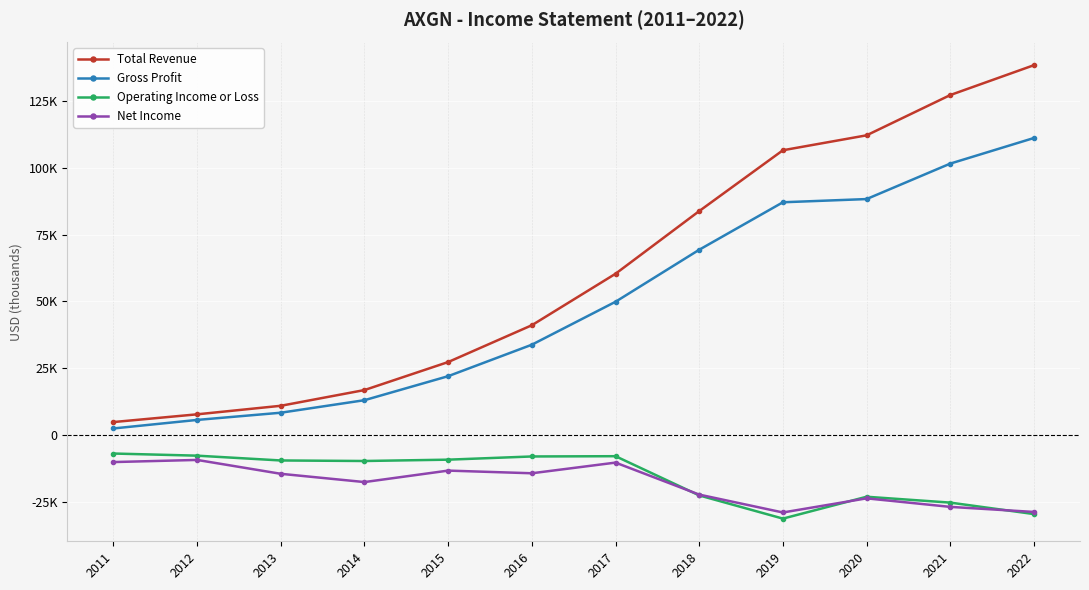

What is the value of the Net Income point at the 1st from the left?

-10200